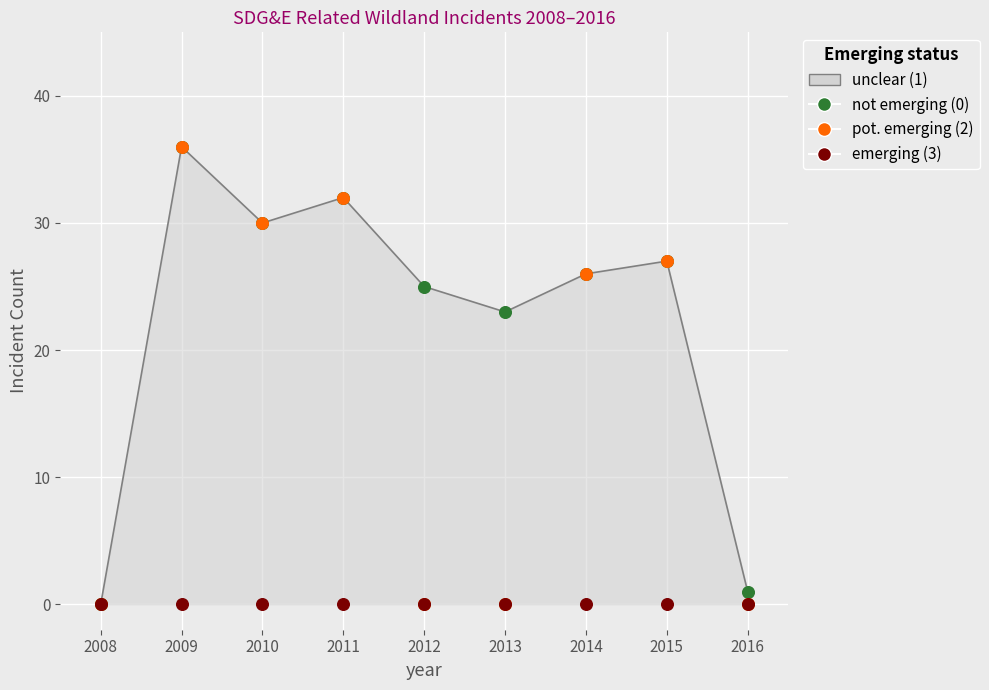

Which series contains the lowest Y value?

not emerging (0)